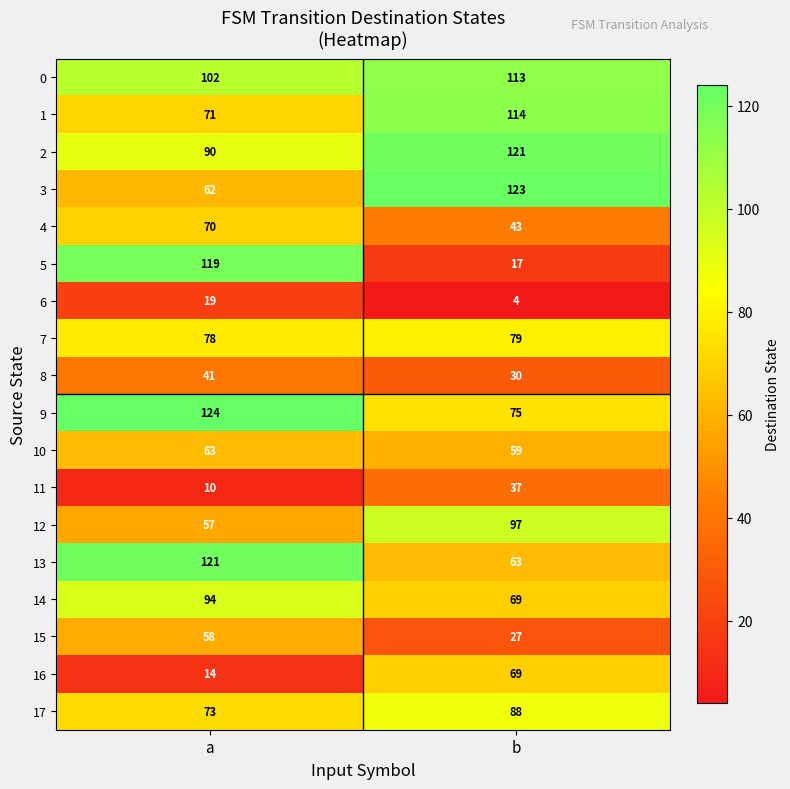

Is it true that 0 equals 113 at b?

True